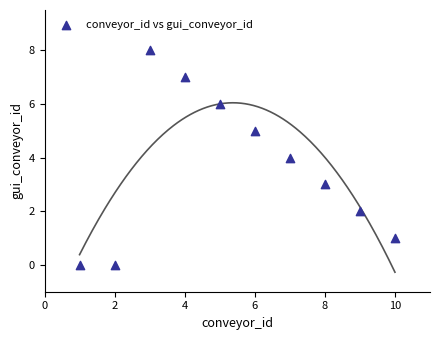

What is the range of X values (max minus min)?

9